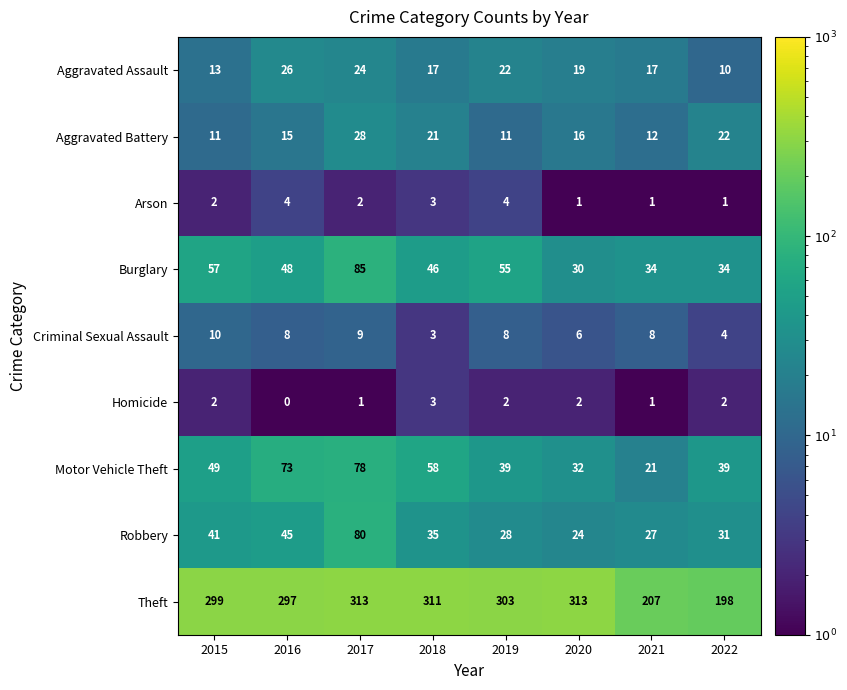

Is it true that Aggravated Assault equals 19 at 2020?

True